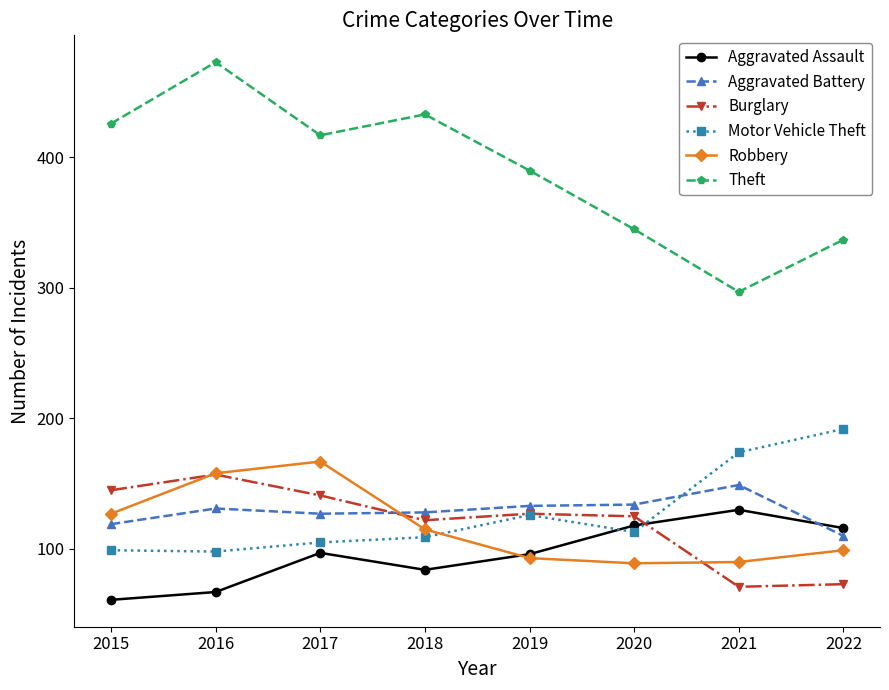

How many data points in Aggravated Assault are less than 97?

4